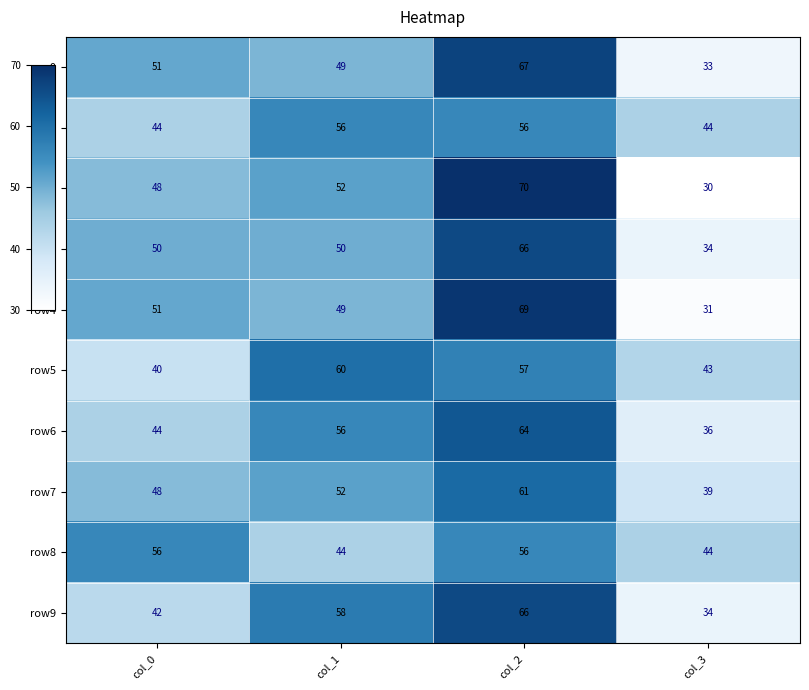

What value does the row3 series have at col_3?

34